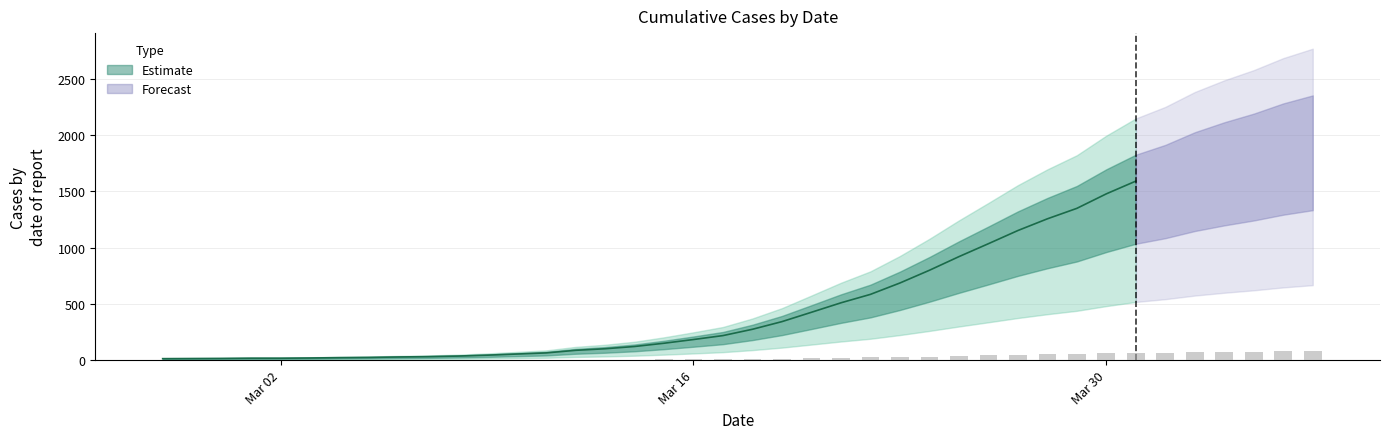

What is the approximate value at 2020-03-24, to the nearest 100?

800